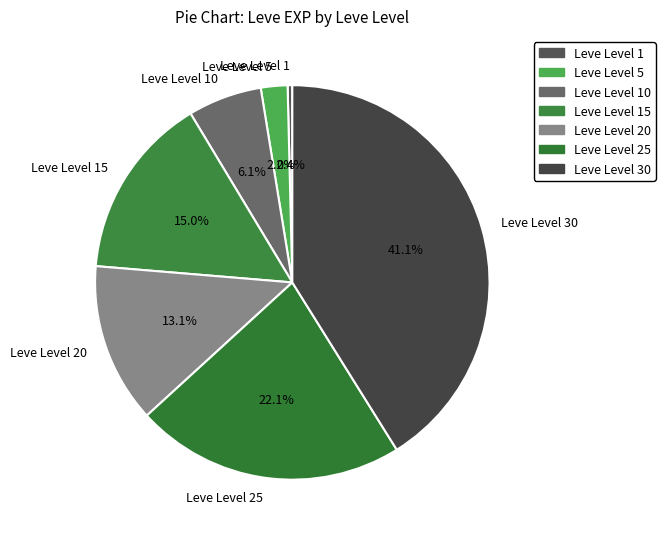

The Leve Level 20 slice represents 5% of the pie. True or false?

False